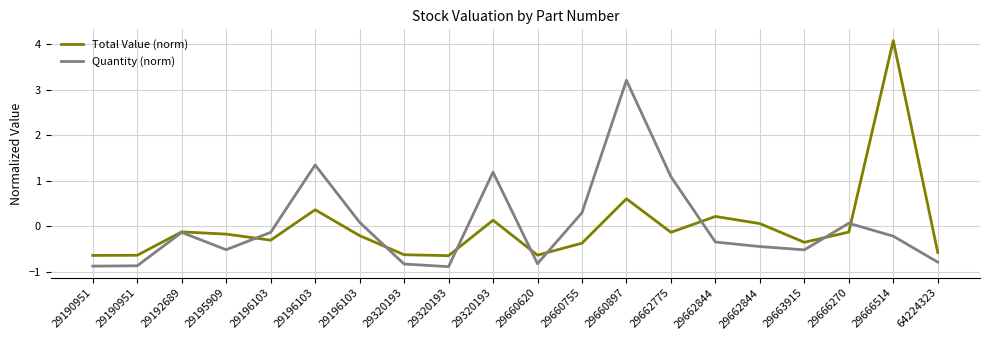

How many lines are shown in the chart?

2